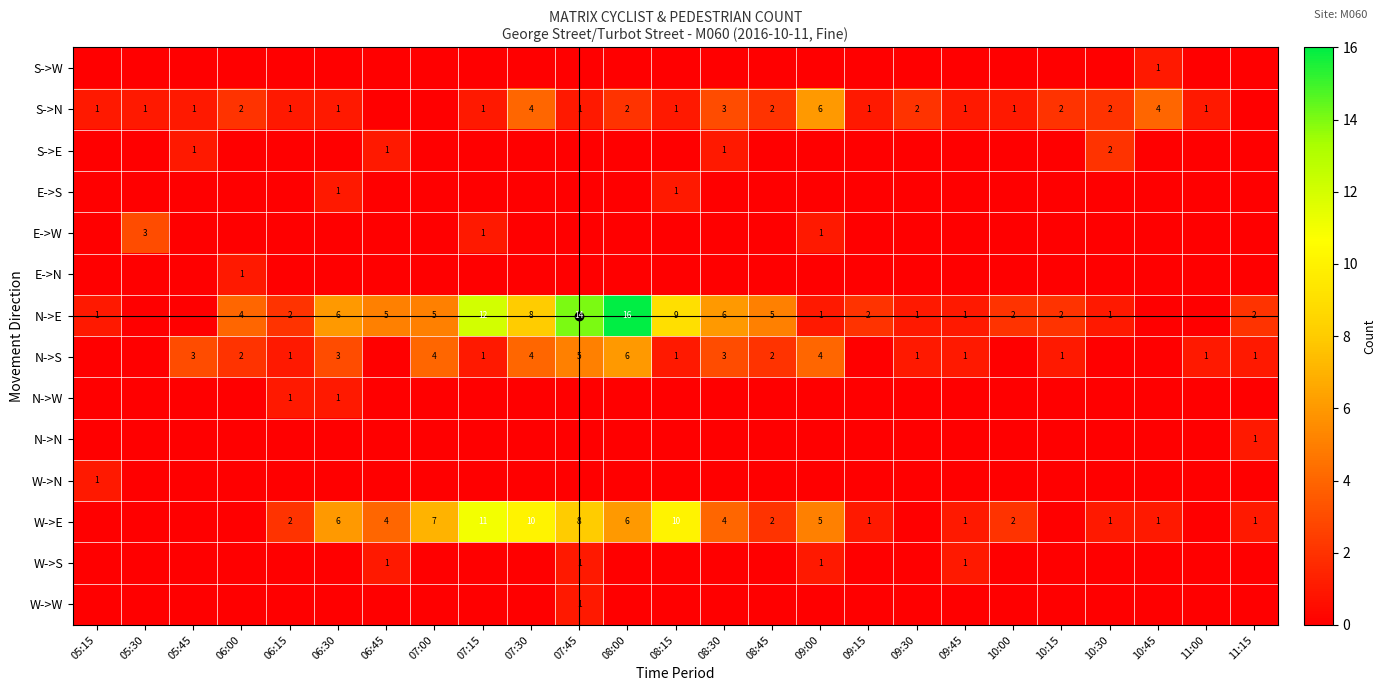

The value of N->S at 07:45 is 5. True or false?

True